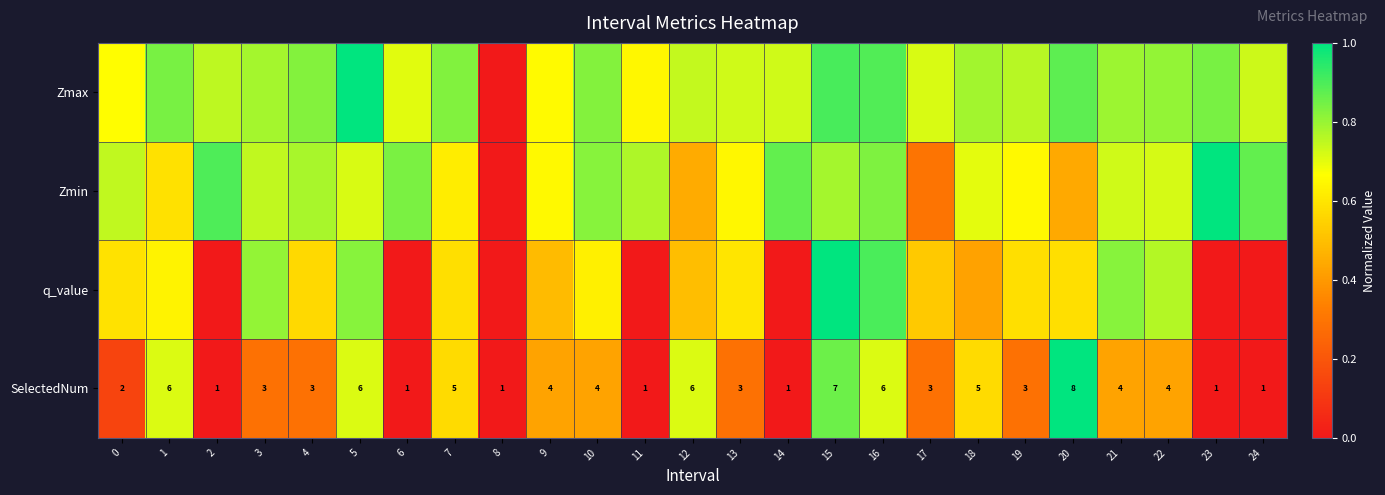

At which category is the sum across all series the highest?

15